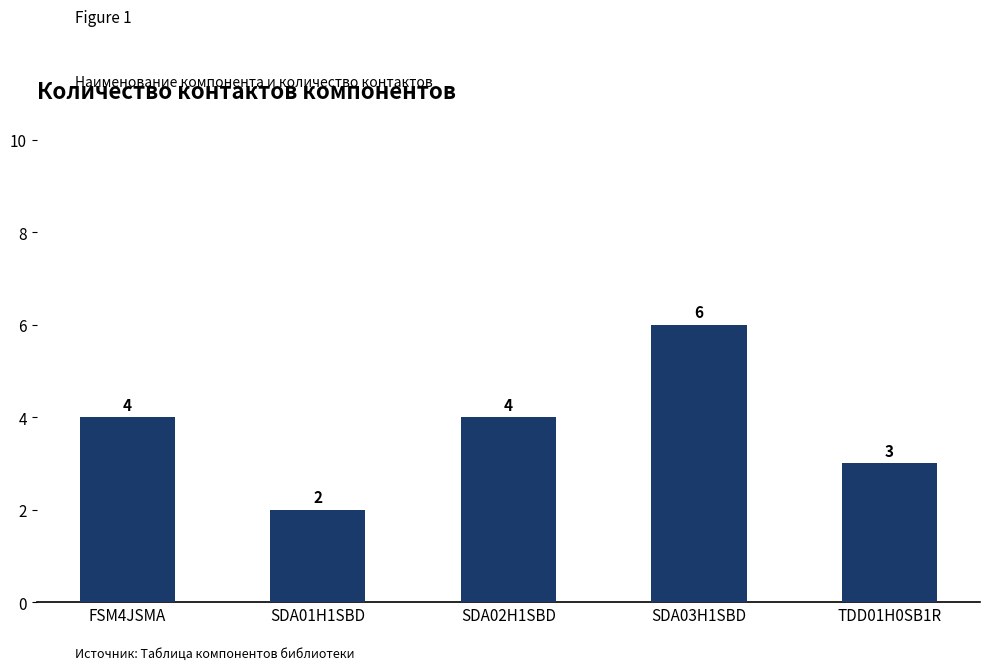

Approximately how many times larger is the value at FSM4JSMA compared to SDA03H1SBD?

0.7